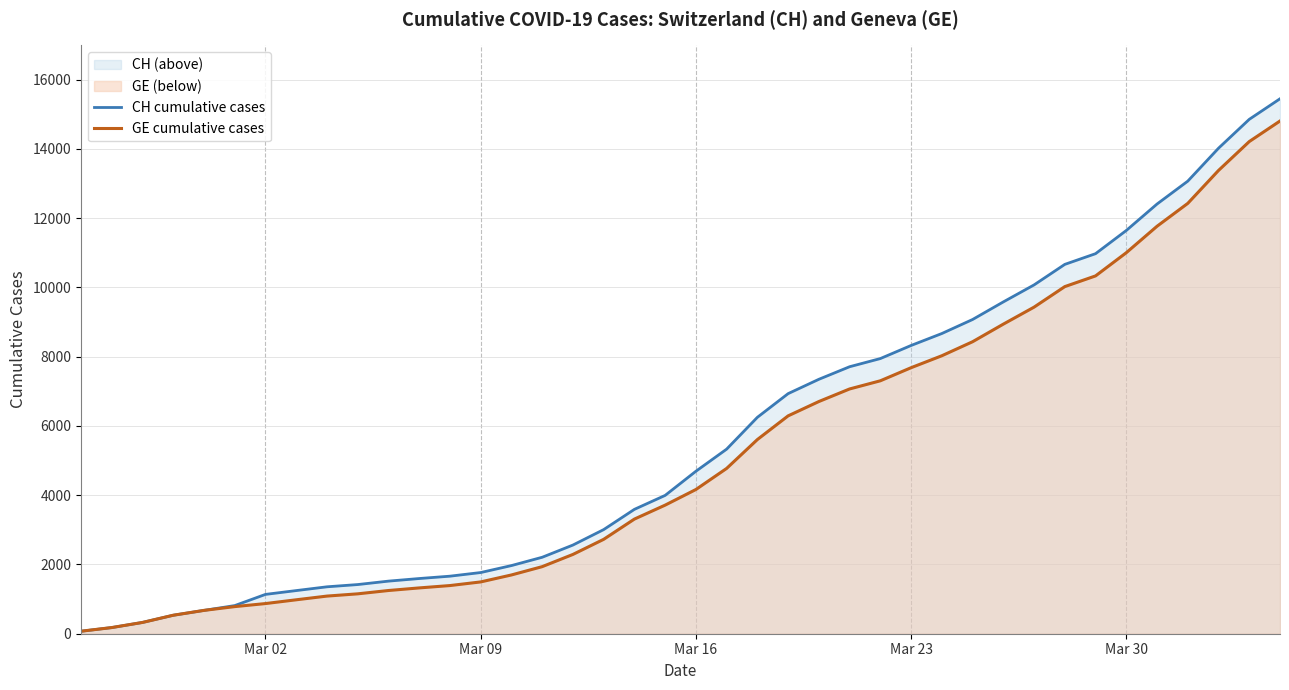

List the series in order of their peak value, highest first.

CH cumulative cases, GE cumulative cases